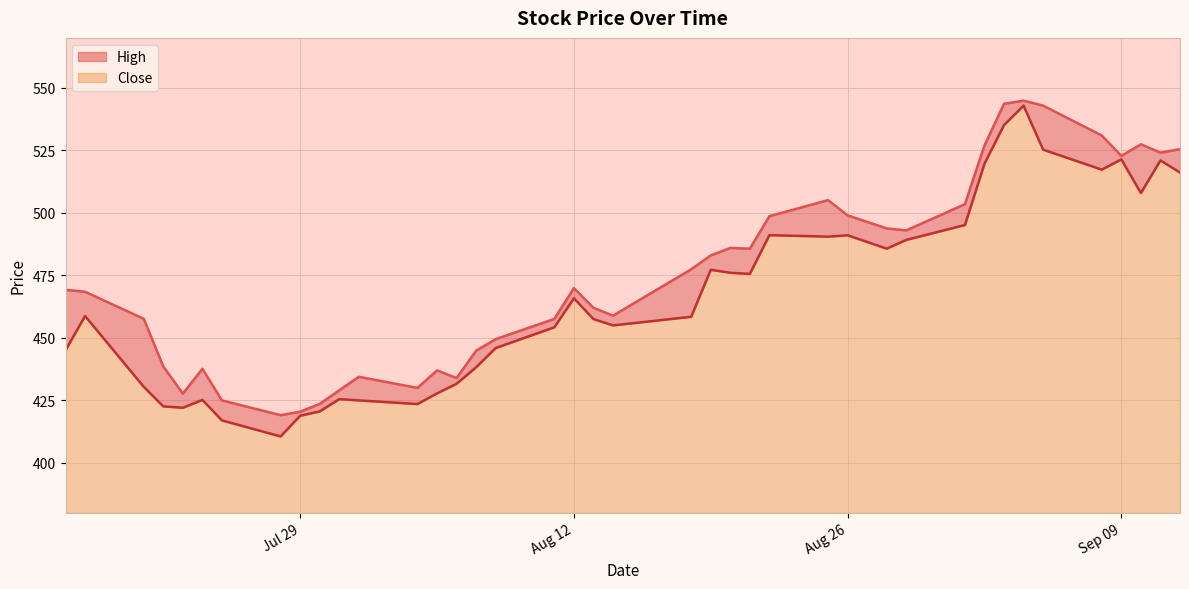

What is the greatest value displayed?

544.9